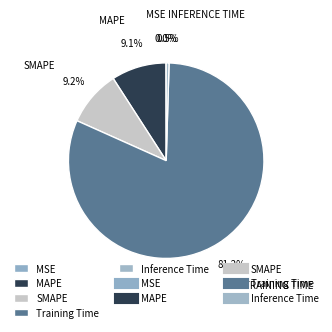

Rank the categories by value from highest to lowest.

Training Time, SMAPE, MAPE, Inference Time, MSE